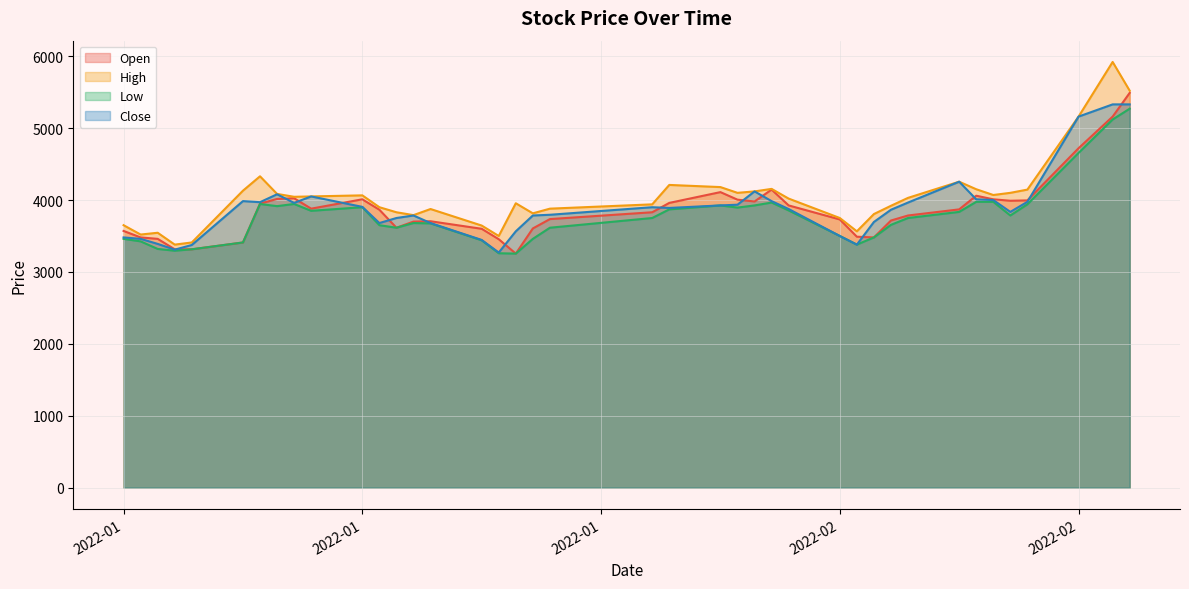

Which has a higher value, 2022-01-27 or 2022-02-22?

2022-02-22